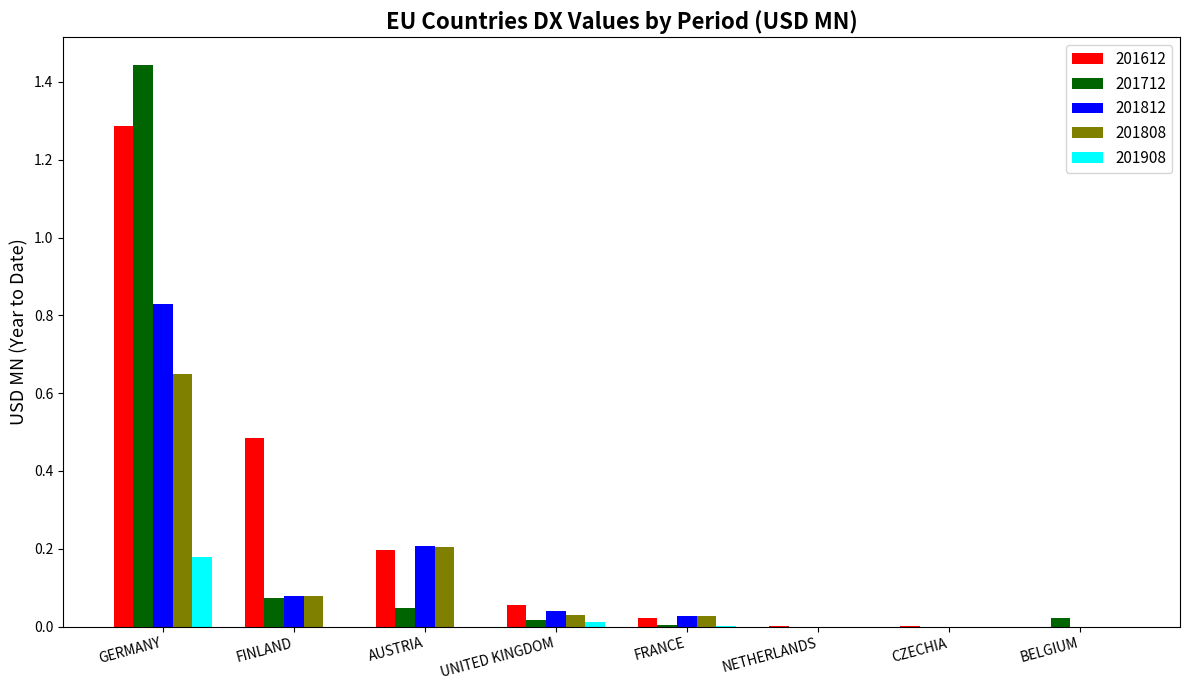

What are all the series names shown in the legend?

201612, 201712, 201812, 201808, 201908